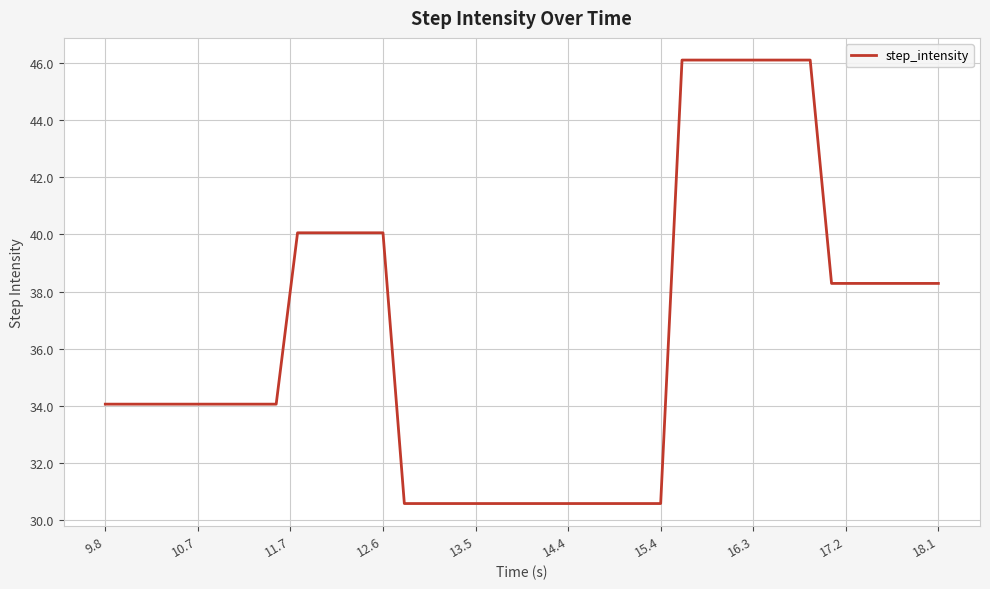

What is the minimum value shown in the chart?

30.6